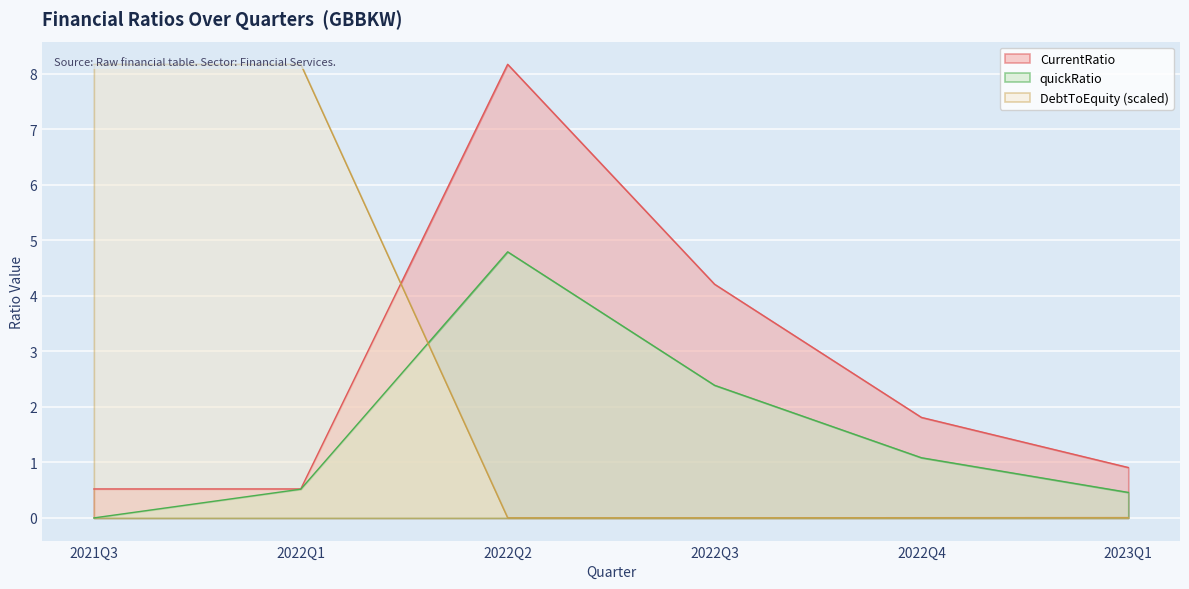

Is it true that DebtToEquity equals 8.2 at 2022Q1?

True